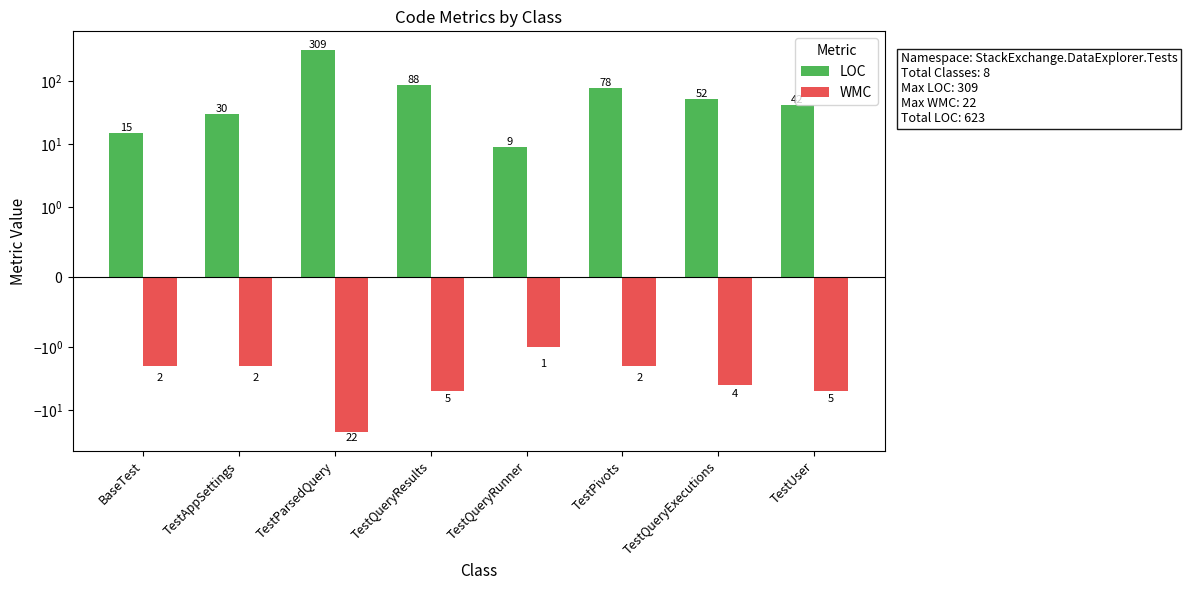

Is the value of LOC at BaseTest greater than the value of WMC at TestQueryRunner?

Yes